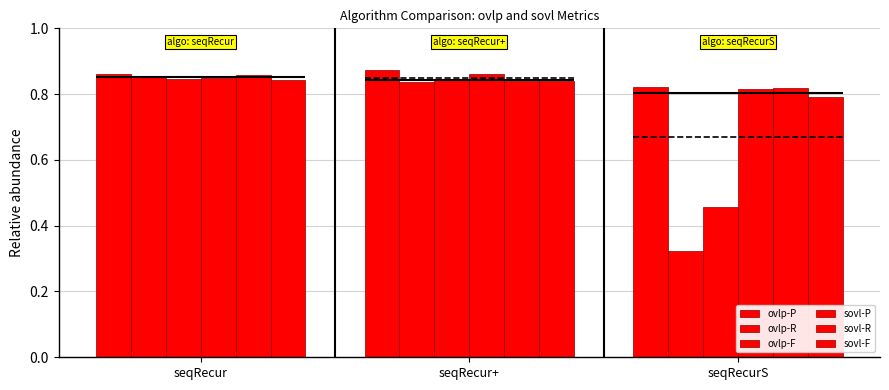

The sovl-R series shows 1.4 at seqRecur+. True or false?

False